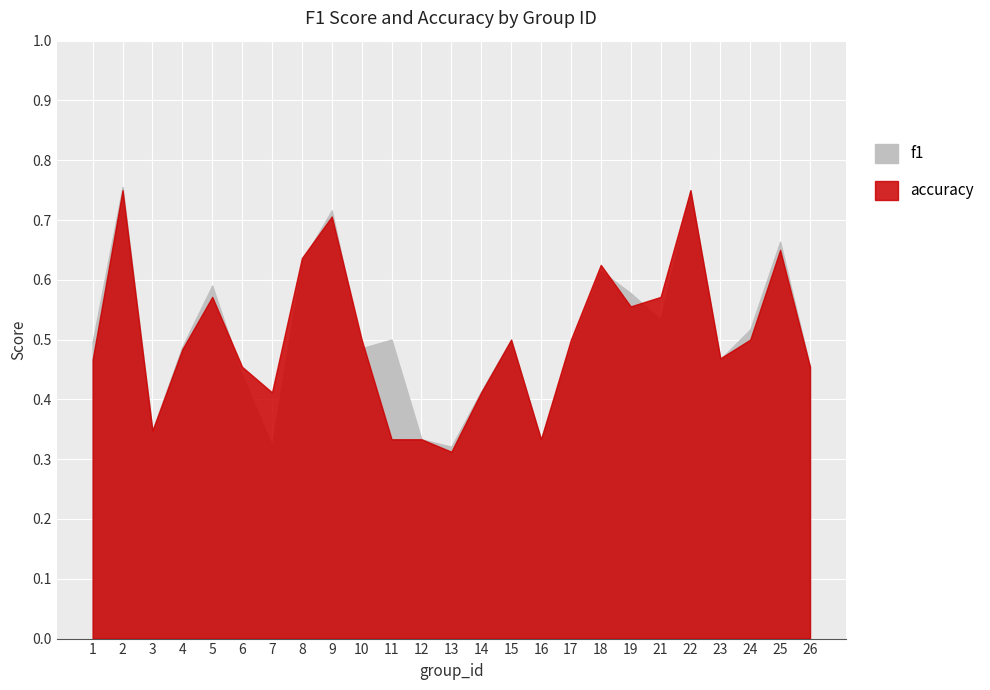

What is the sum of all f1 values?

12.7